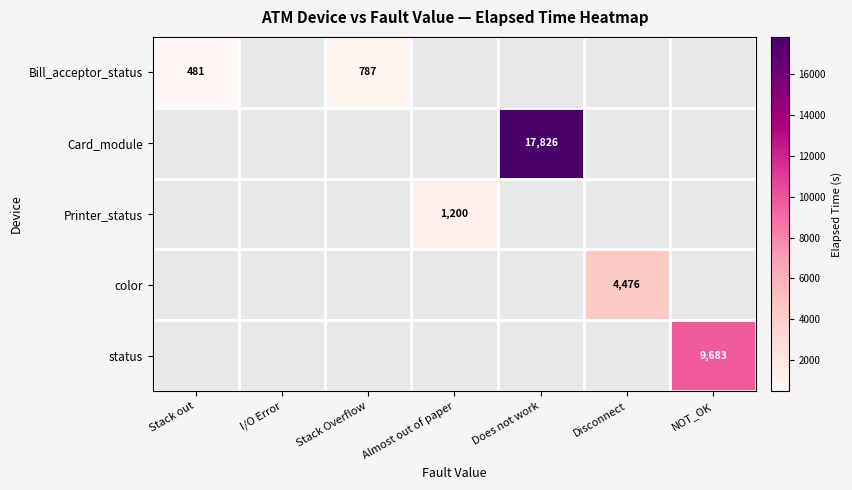

Is it true that color equals 6101.9 at Disconnect?

False